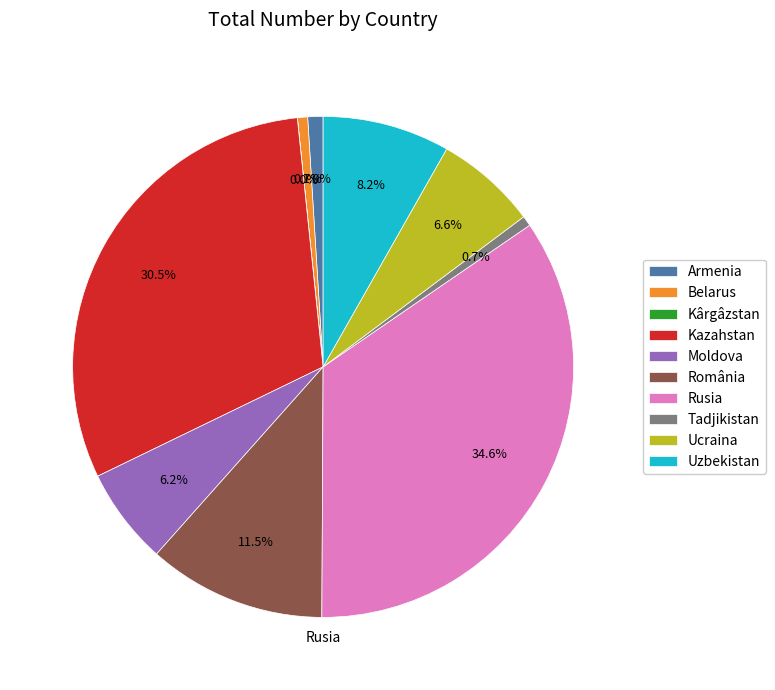

Which category has the biggest portion of the pie?

Rusia